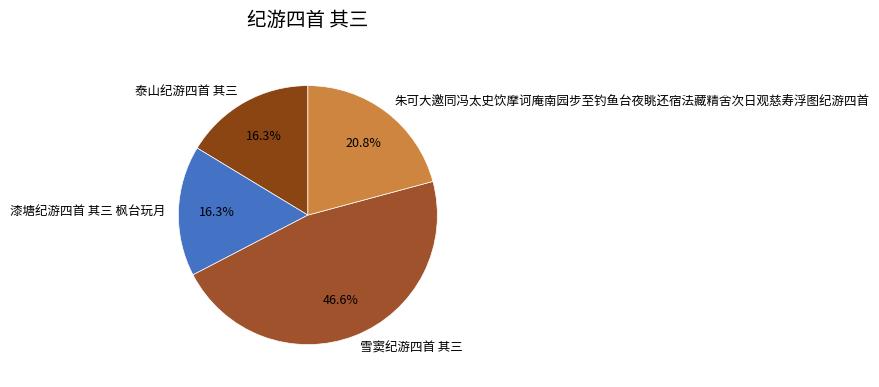

How many segments does this pie chart have?

4